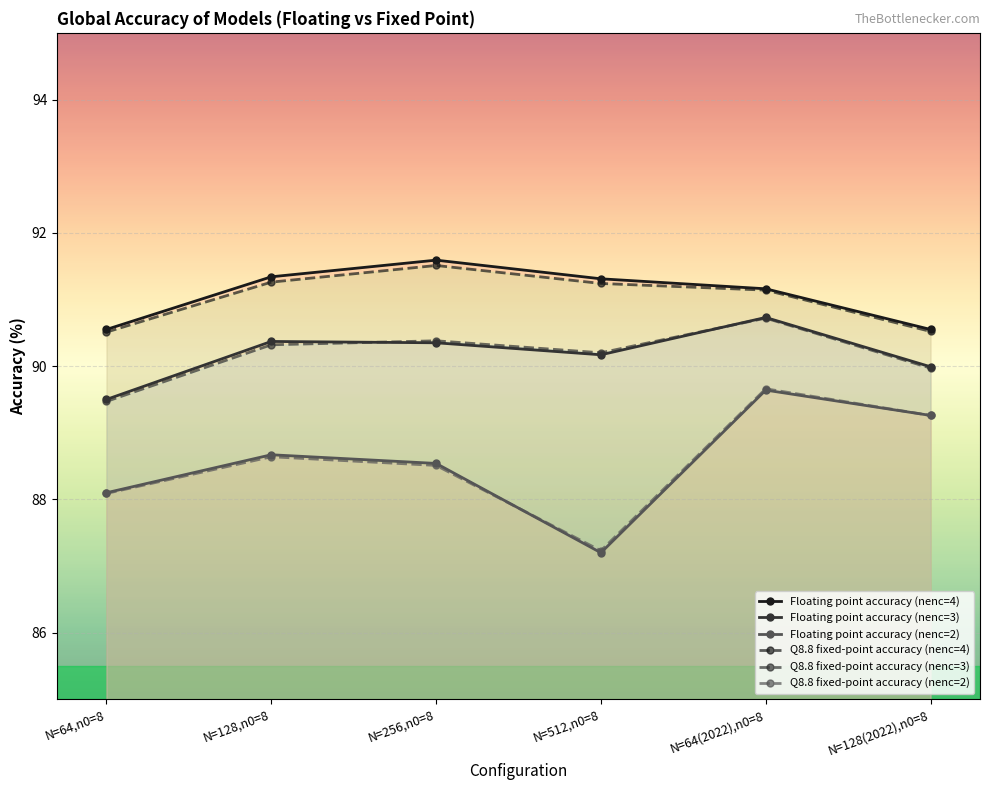

Where is Floating point accuracy (nenc=2) nearest to the value 88?

N=64,n0=8